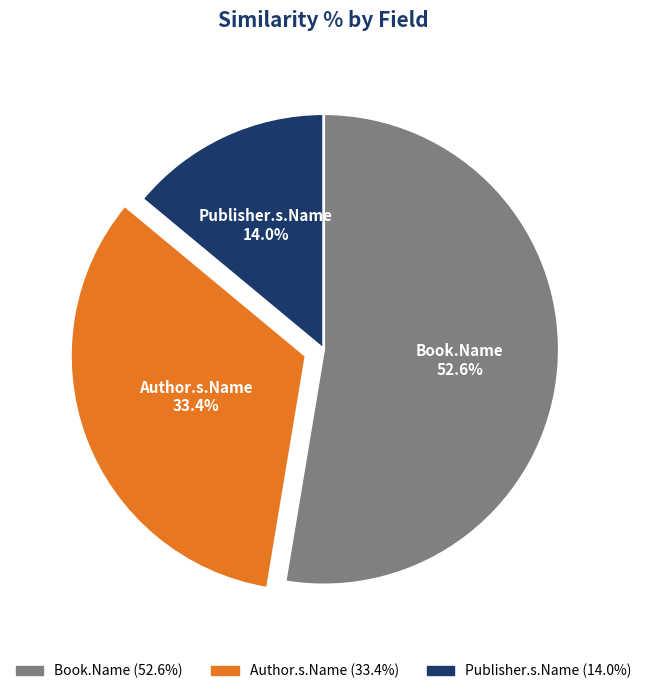

Count the number of slices in the pie.

3